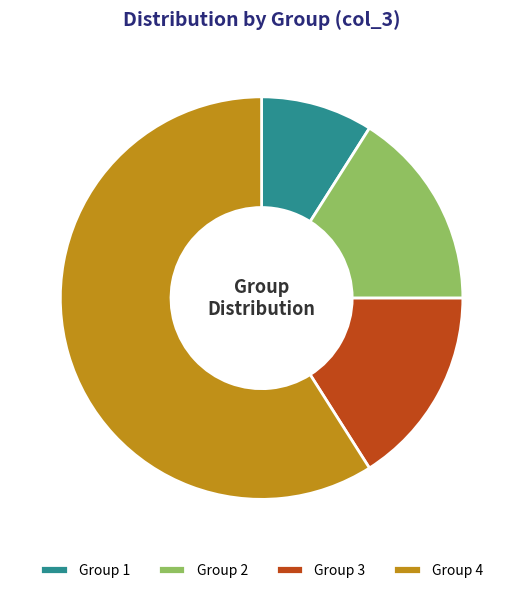

Which slice is the largest?

Group 4